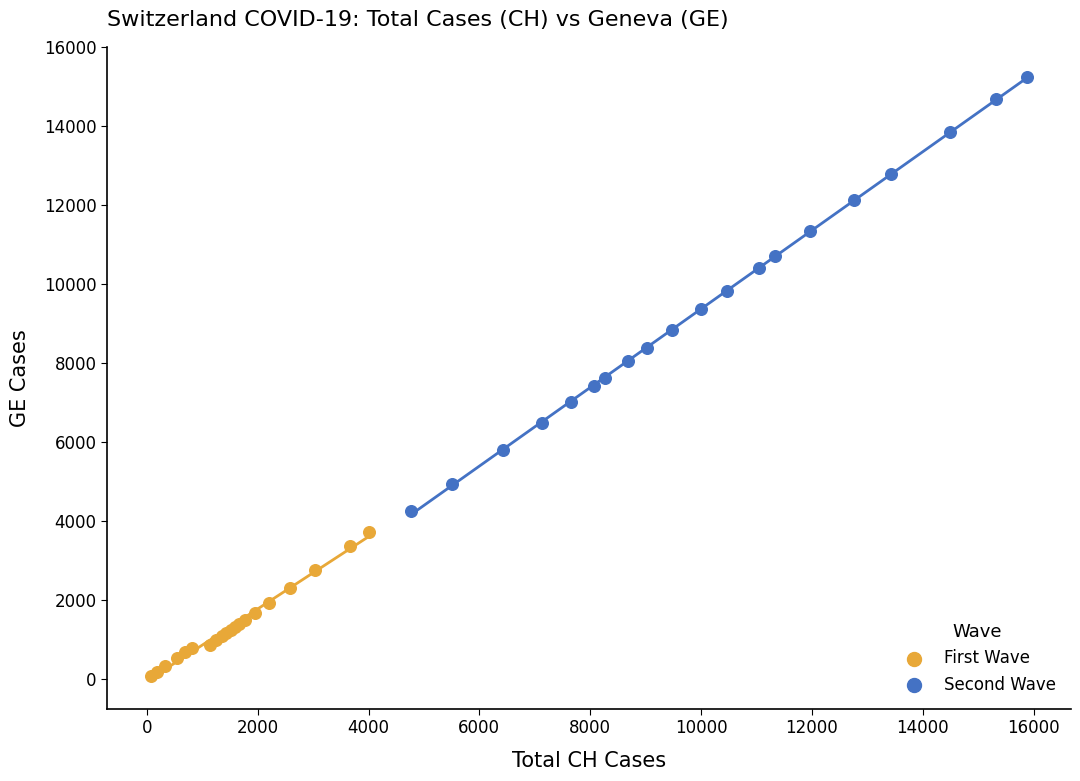

What are all the series names shown in the legend?

First Wave, Second Wave